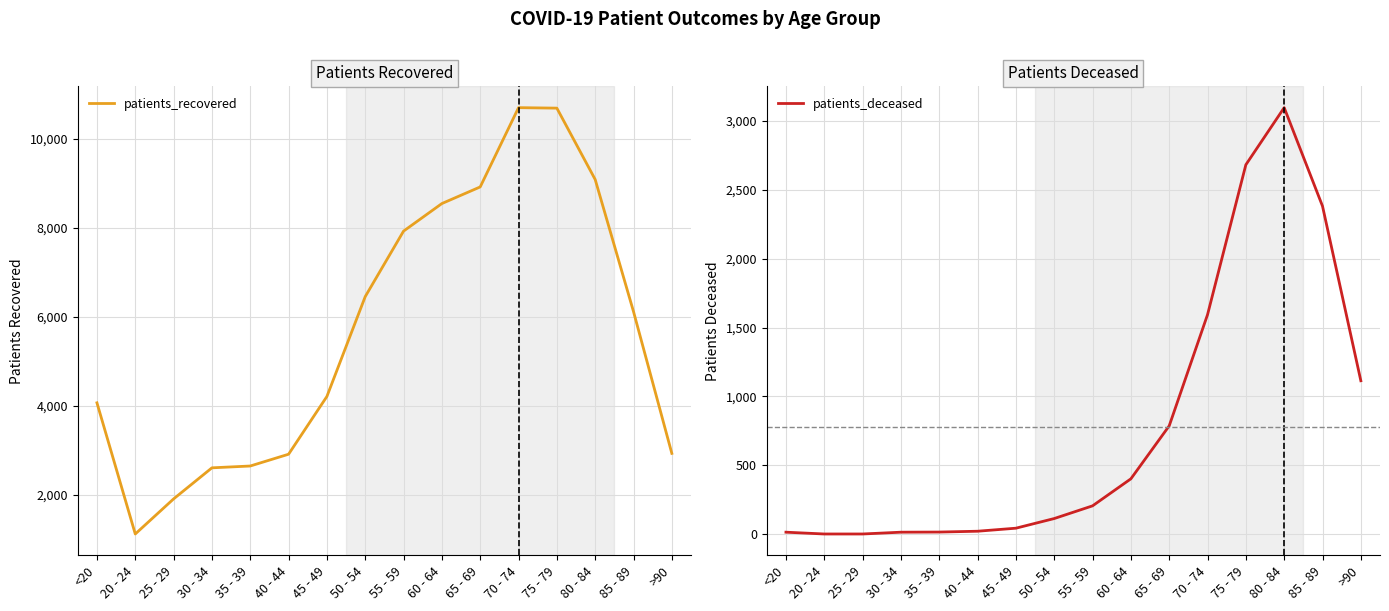

Which has a higher value, 25 - 29 or 45 - 49?

45 - 49